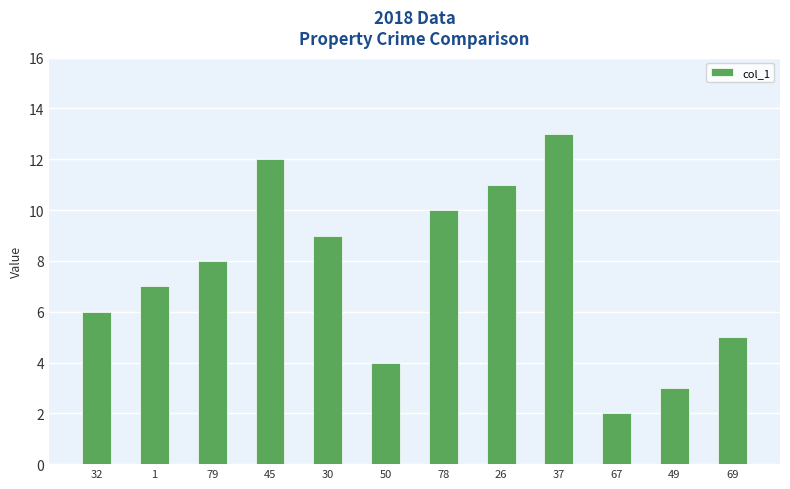

The value at 78 is 17. True or false?

False